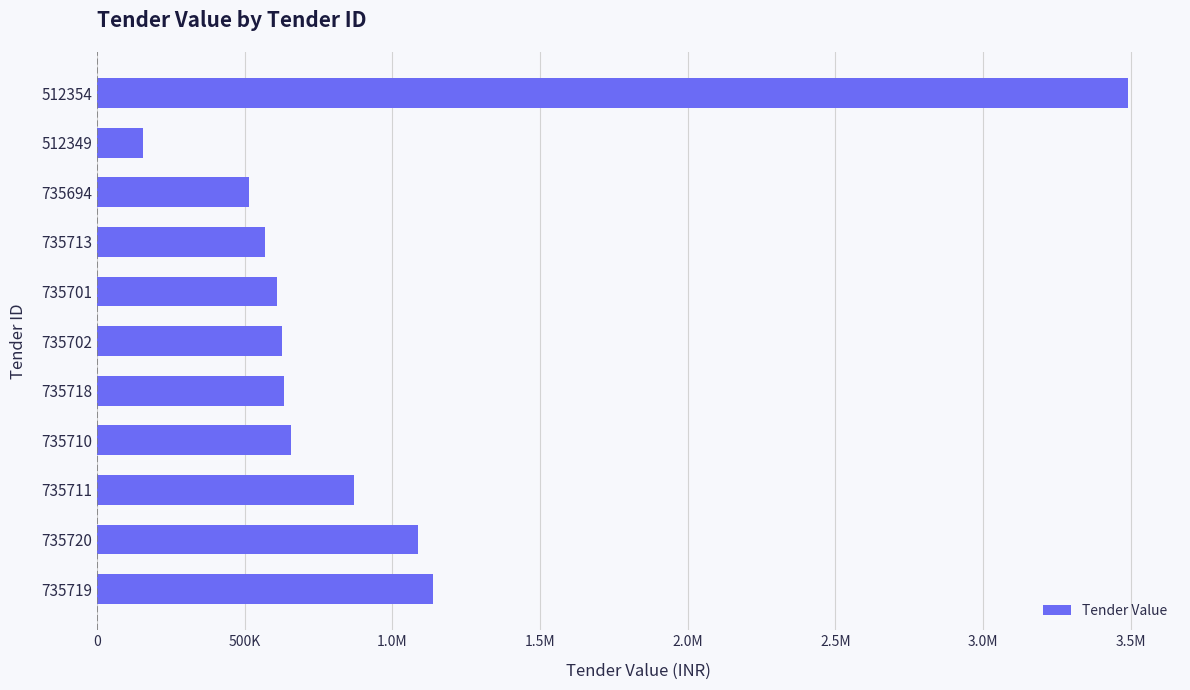

Does the chart contain any negative values?

No